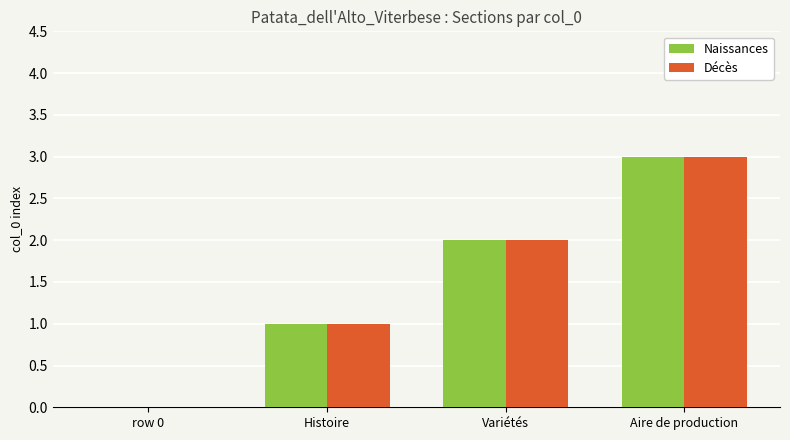

Reading left to right, extract all data points from this chart.

Naissances: row 0=0	Histoire=1	Variétés=2	Aire de production=3
Décès: row 0=0	Histoire=1	Variétés=2	Aire de production=3